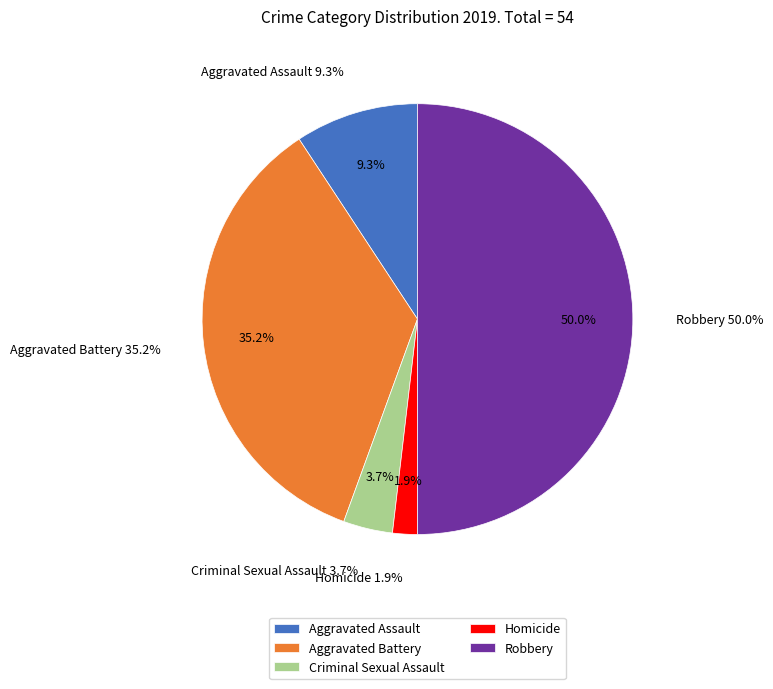

Rank the categories by value from highest to lowest.

Robbery, Aggravated Battery, Aggravated Assault, Criminal Sexual Assault, Homicide